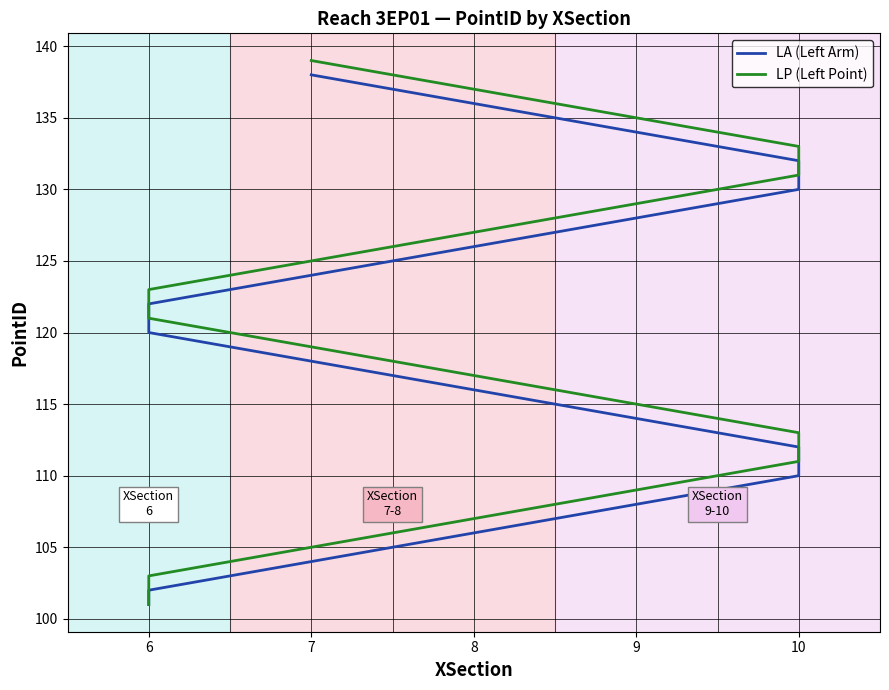

Does the chart display data point markers on the line(s)?

No